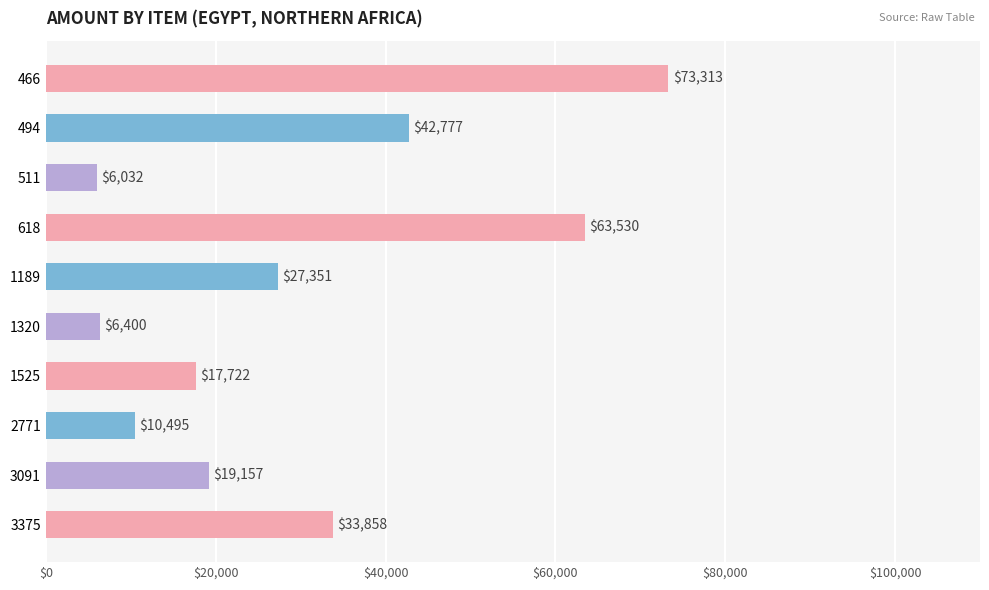

The value at 466 is 73313. True or false?

True